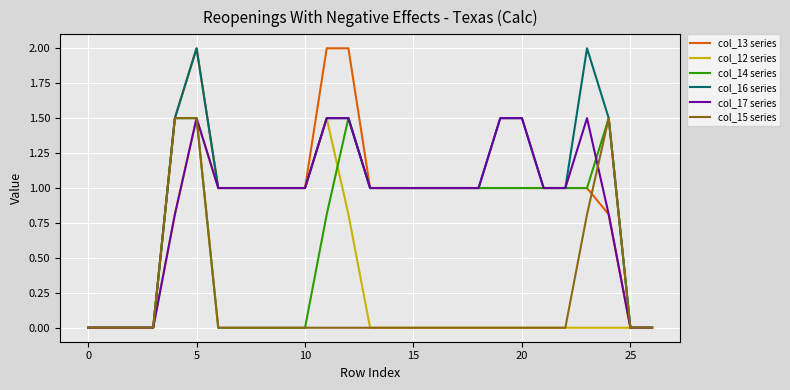

What are all the series names shown in the legend?

col_13 series, col_12 series, col_14 series, col_16 series, col_17 series, col_15 series